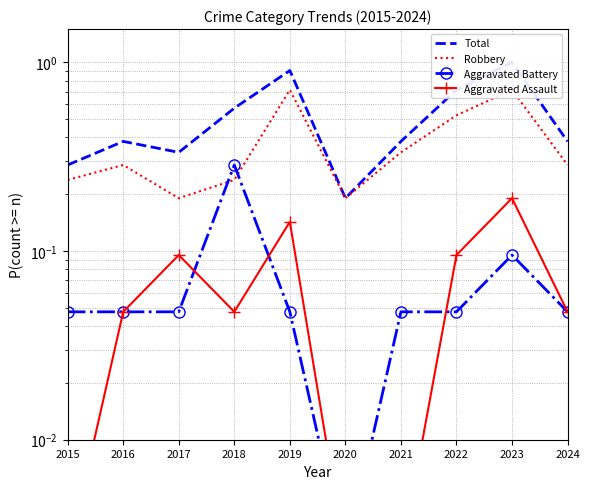

What is the approximate value of Robbery at 2019?

0.7